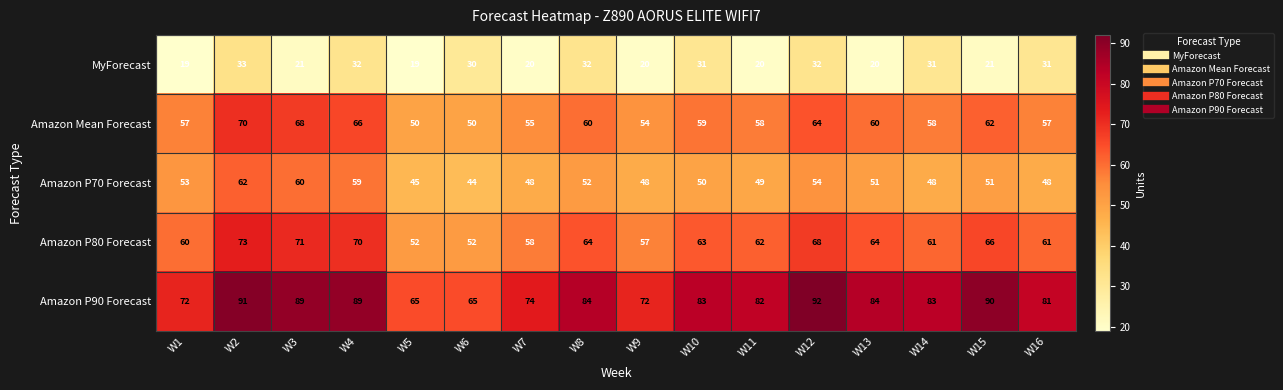

How many distinct data groups are displayed?

5